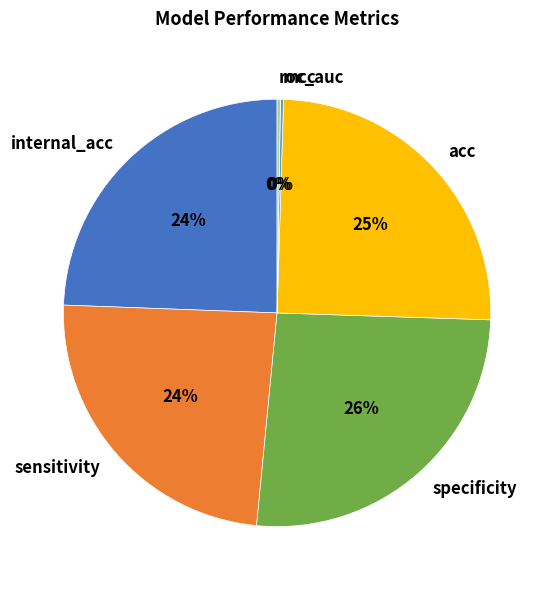

Which category has the biggest portion of the pie?

specificity